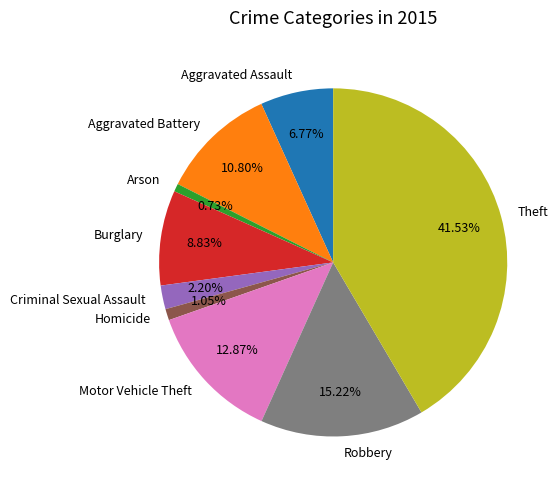

To the nearest percent, what is the average slice percentage?

11%